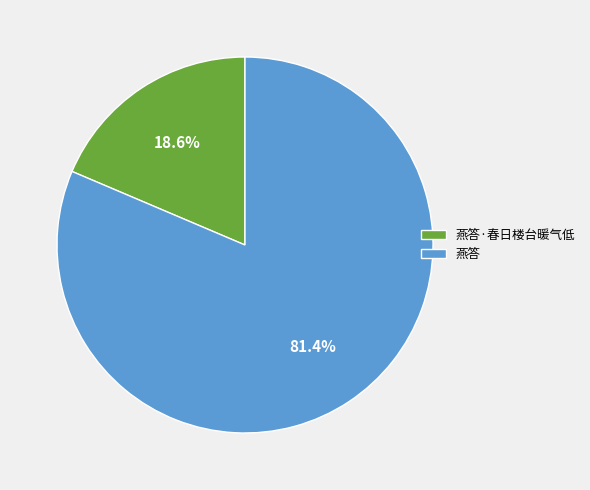

Is 燕答 the majority of the pie?

Yes